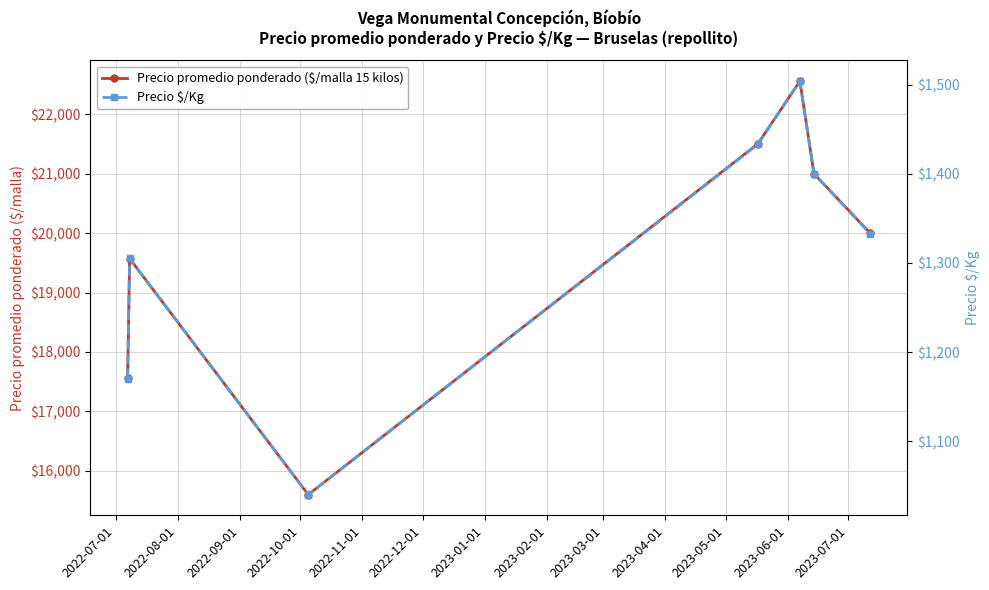

Which series has the largest total across all categories?

Precio promedio ponderado ($/malla 15 kilos)